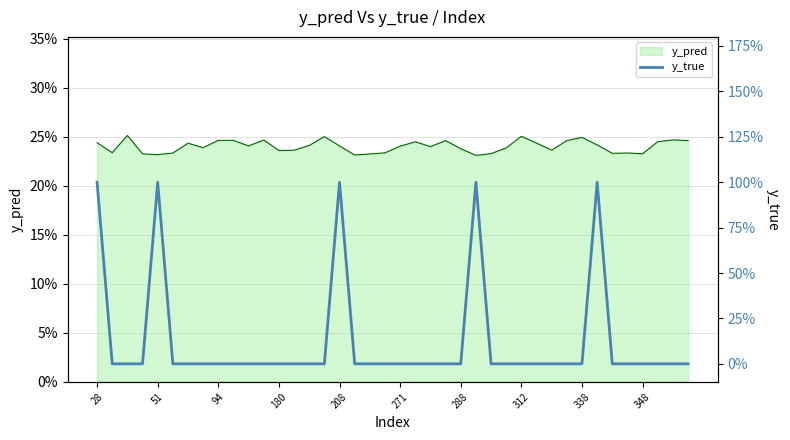

Is it true that the value at 180 is 1?

False